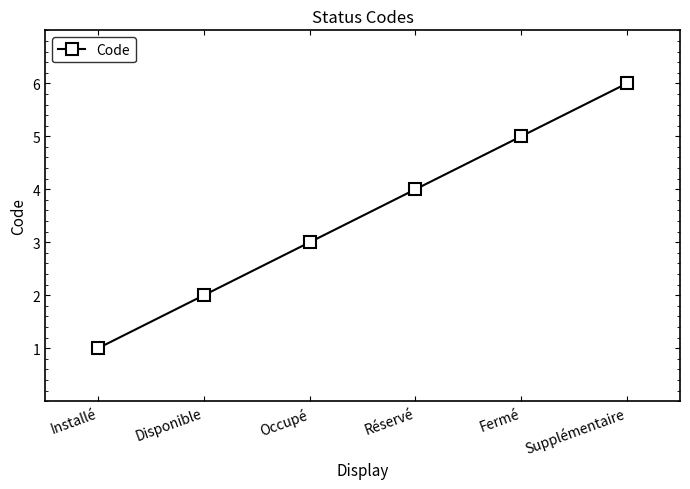

Does the chart display data point markers on the line(s)?

Yes